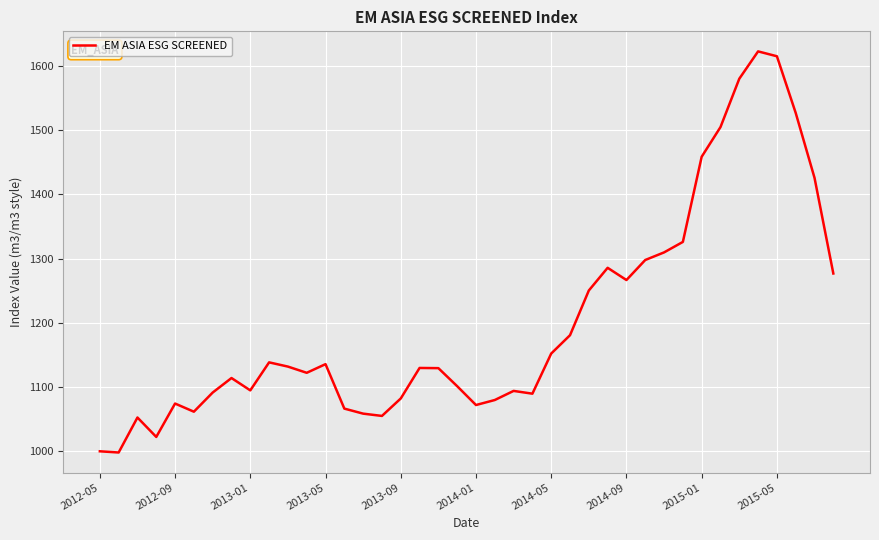

What is the minimum value shown in the chart?

998.1